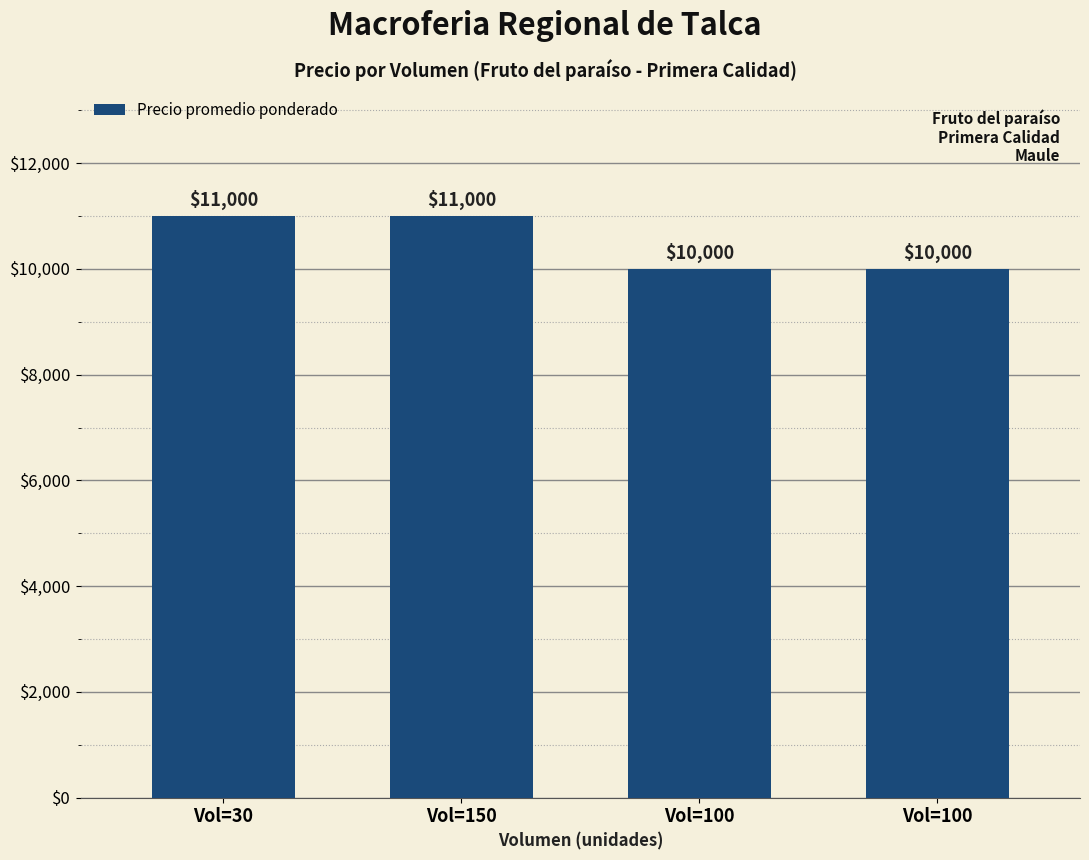

Are the bars horizontal?

No